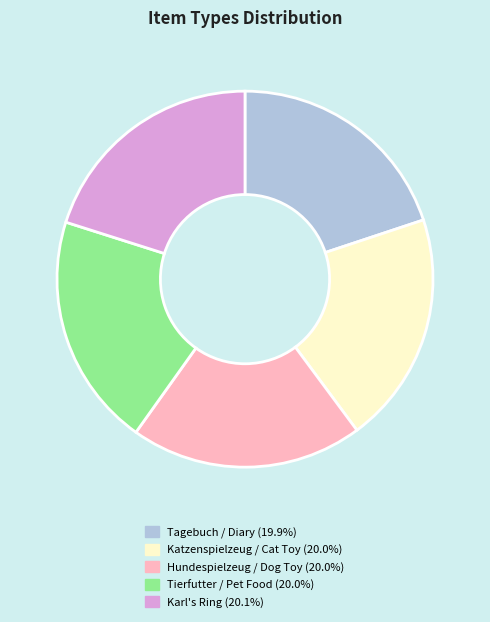

Does any single category account for the majority?

No